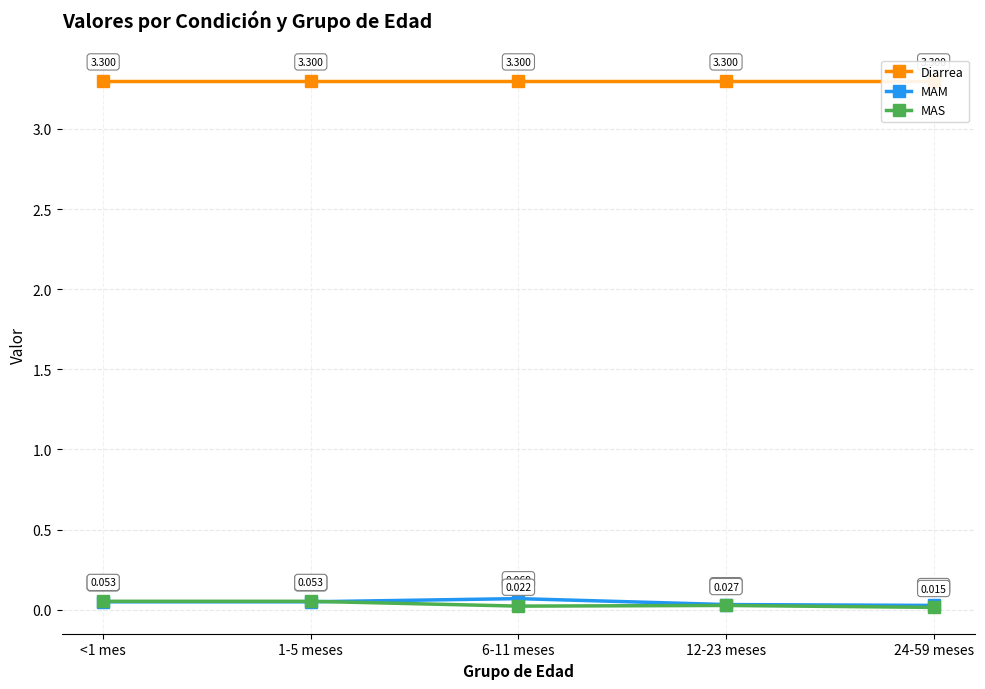

Between <1 mes and 6-11 meses, which is larger?

<1 mes